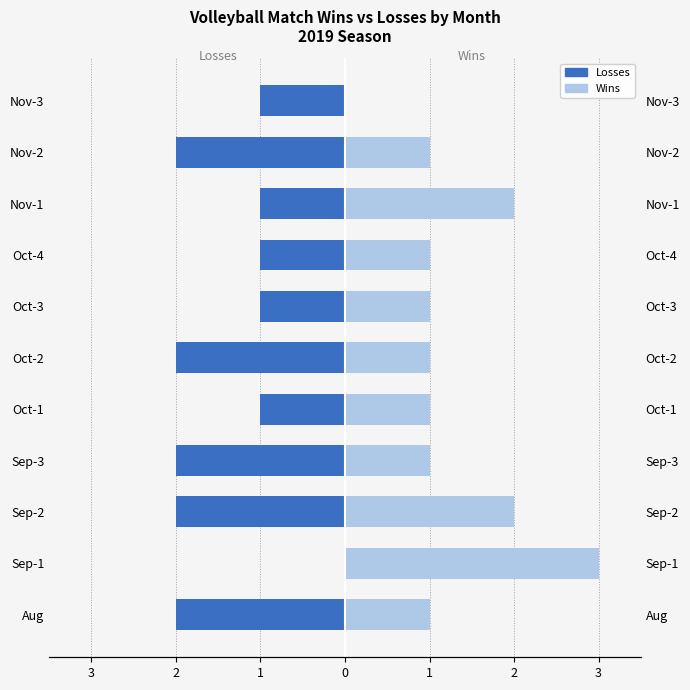

What is the highest value of the Wins series?

3